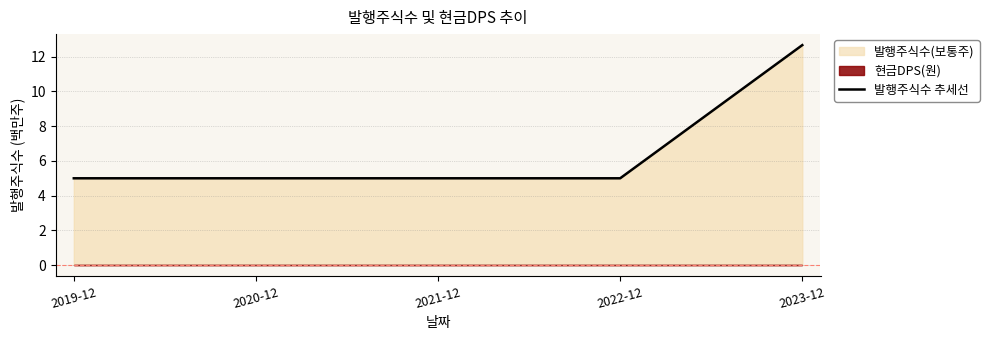

Rank the categories by value from lowest to highest.

2019-12, 2020-12, 2021-12, 2022-12, 2023-12